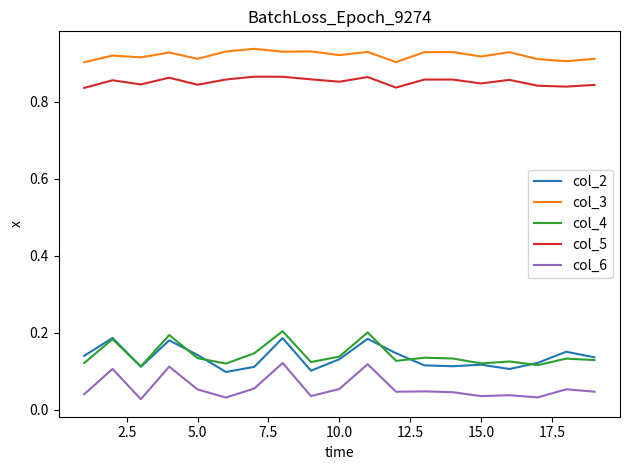

Which series has the largest total across all categories?

col_3